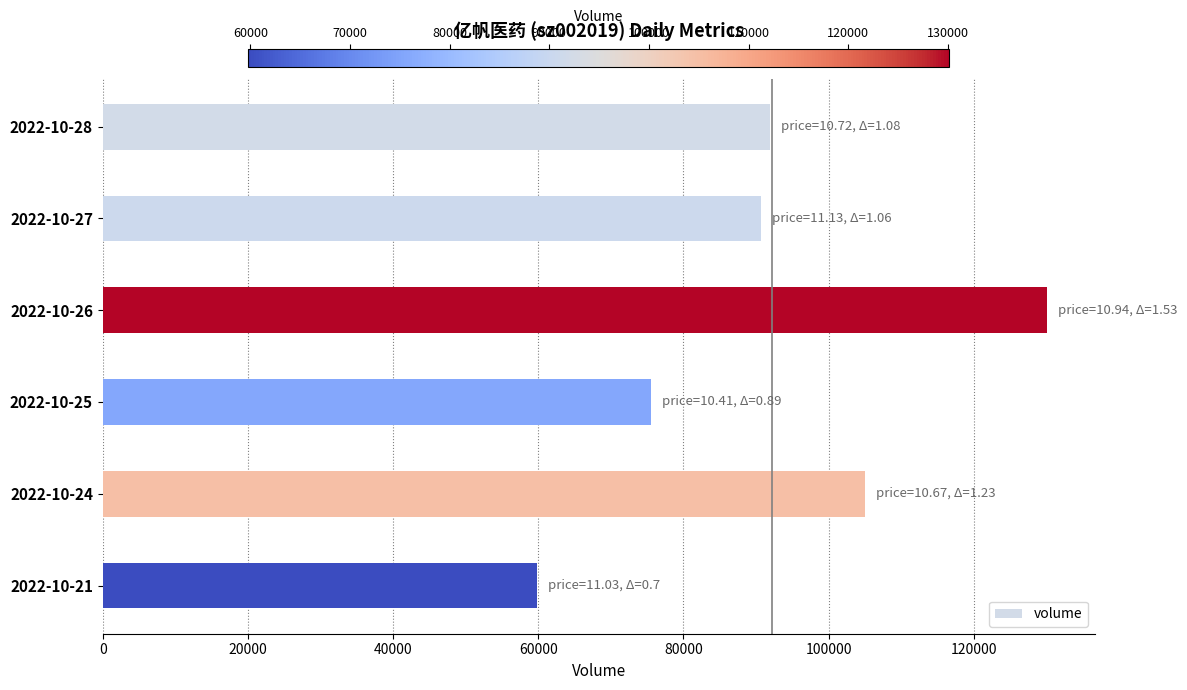

Does the chart contain any negative values?

No